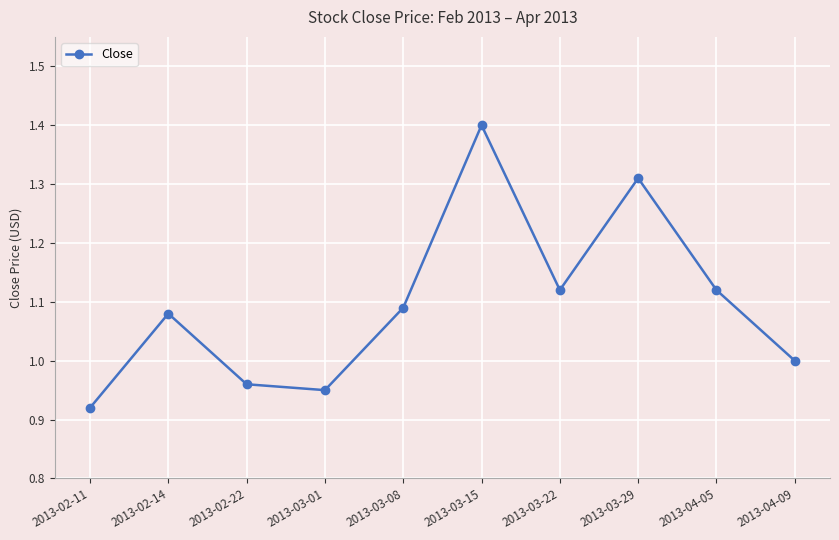

What is the greatest value displayed?

1.4